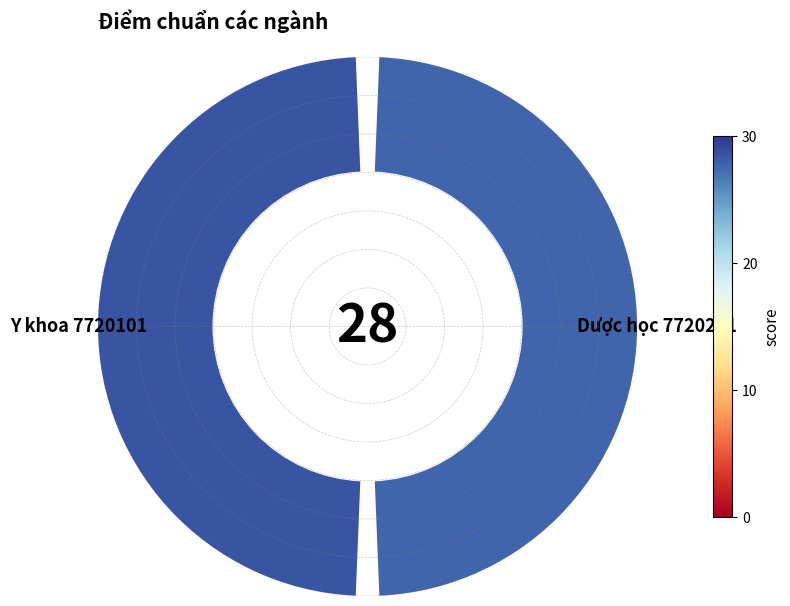

Rank the categories by value from highest to lowest.

Y khoa 7720101, Dược học 7720201